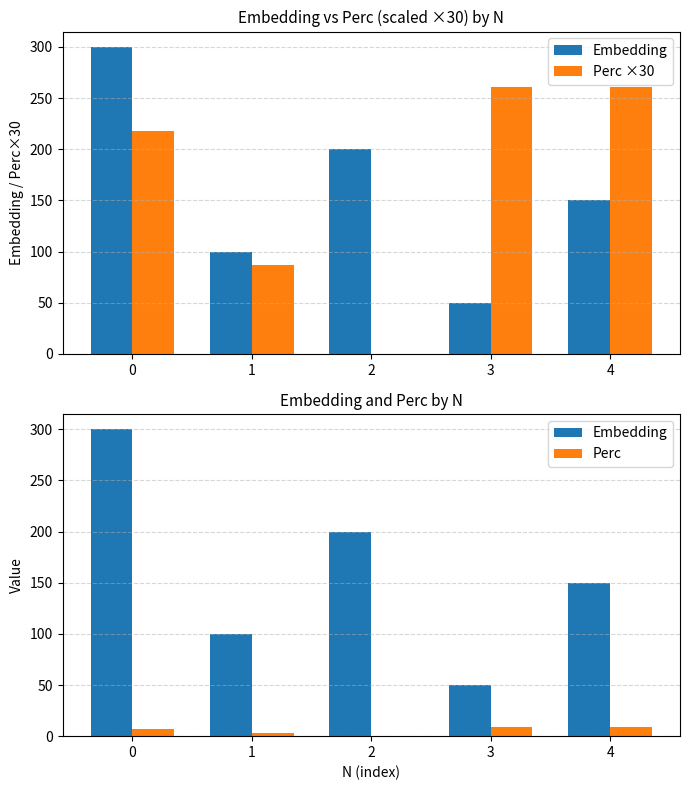

What is the approximate value of Perc ×30 at 1?

87.0